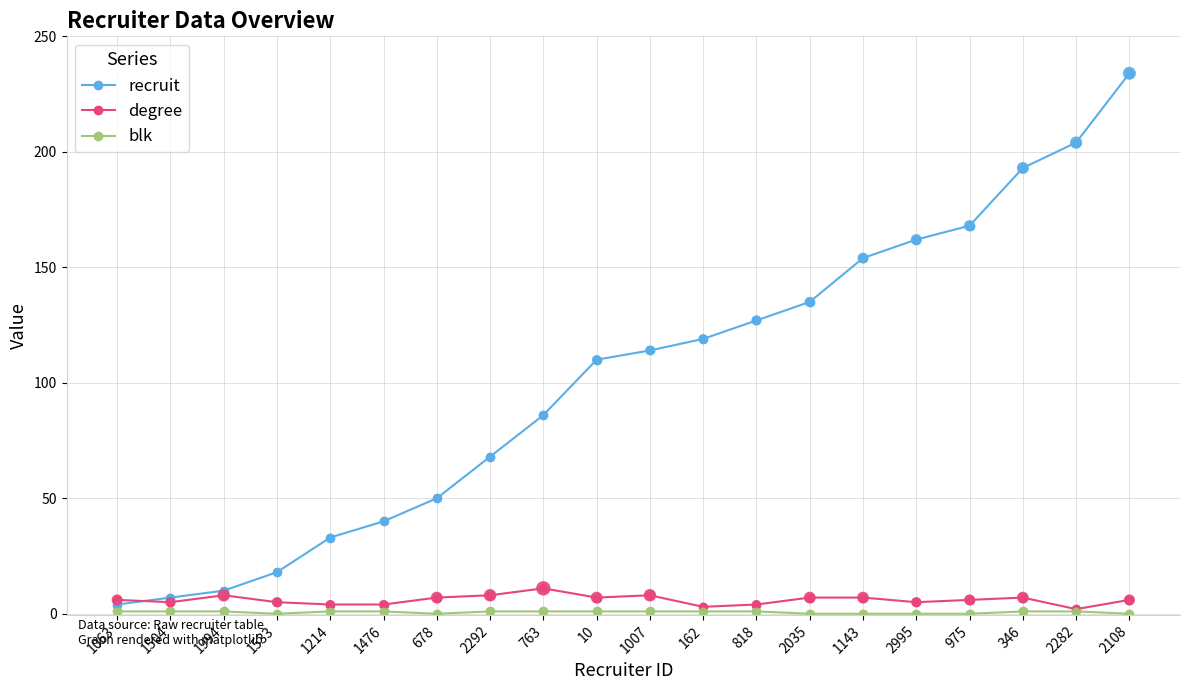

Which series has the largest total across all categories?

recruit